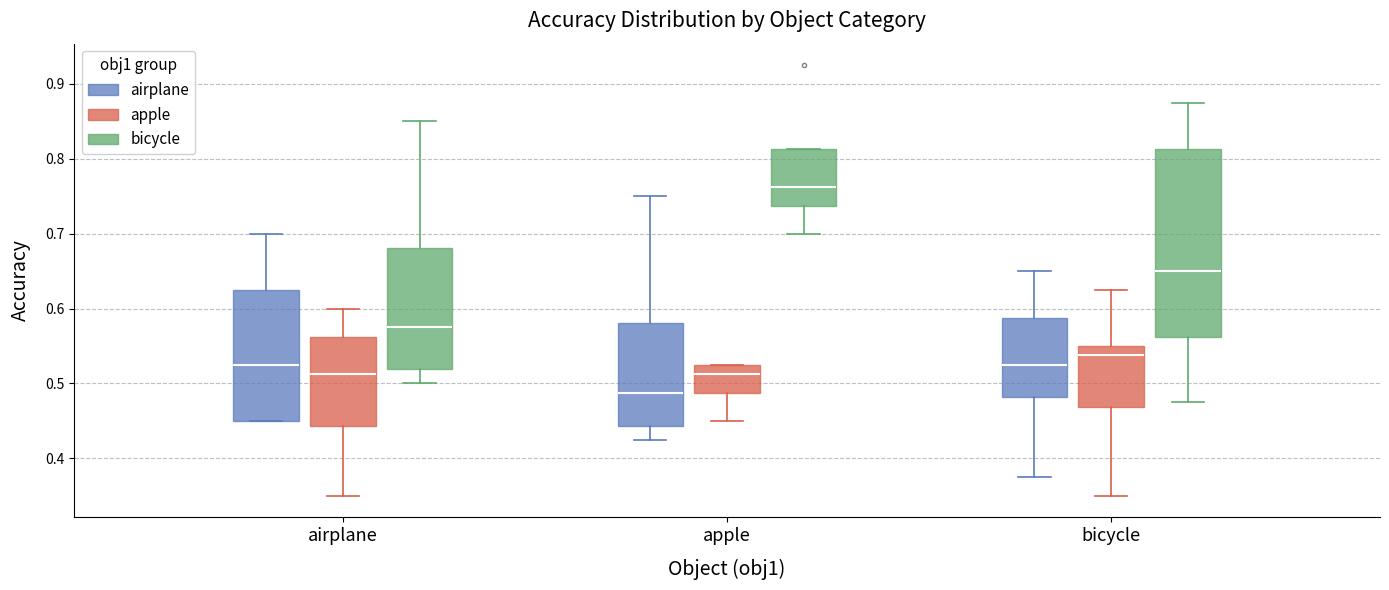

Reading left to right, transcribe this box plot: for each box, give where its median line is, the range the box spans, and where its two whiskers end, as read against the y-axis. The values are not printed on the chart, so give them approximately, as read against the axis.

airplane (airplane): median 0.53, box 0.45 to 0.63, whiskers 0.45 to 0.70
airplane (apple): median 0.51, box 0.44 to 0.56, whiskers 0.35 to 0.60
airplane (bicycle): median 0.58, box 0.52 to 0.68, whiskers 0.50 to 0.85
apple (airplane): median 0.49, box 0.44 to 0.58, whiskers 0.43 to 0.75
apple (apple): median 0.51, box 0.49 to 0.53, whiskers 0.45 to 0.53
apple (bicycle): median 0.76, box 0.74 to 0.81, whiskers 0.70 to 0.81
bicycle (airplane): median 0.53, box 0.48 to 0.59, whiskers 0.38 to 0.65
bicycle (apple): median 0.54, box 0.47 to 0.55, whiskers 0.35 to 0.63
bicycle (bicycle): median 0.65, box 0.56 to 0.81, whiskers 0.48 to 0.88